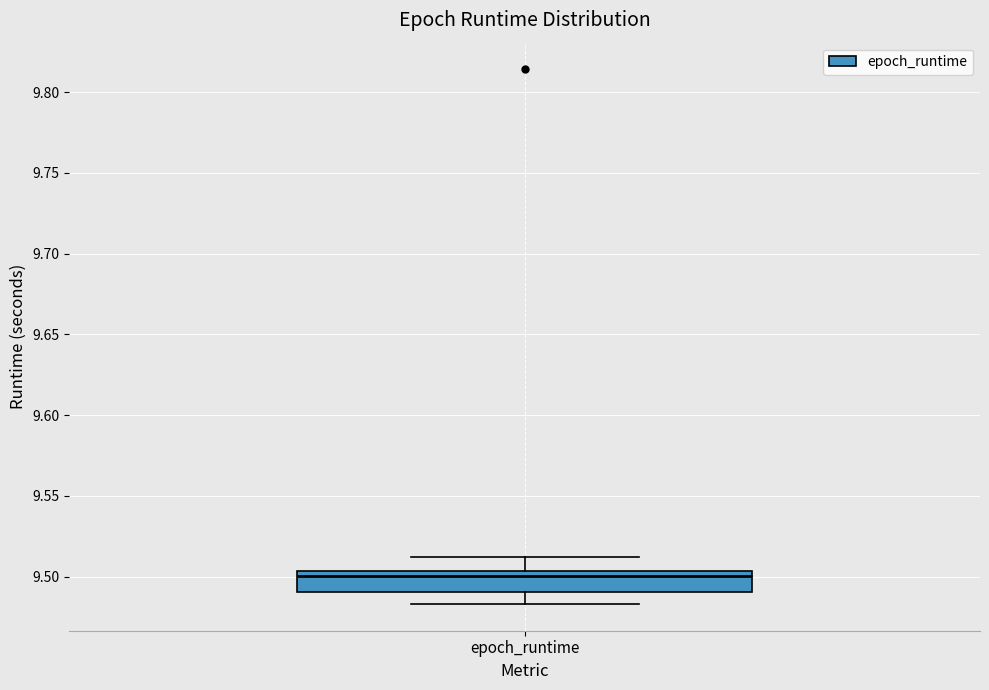

Where is the lower edge of the box for epoch_runtime on the y-axis? The values are not printed on the chart, so give them approximately, as read against the axis.

9.490